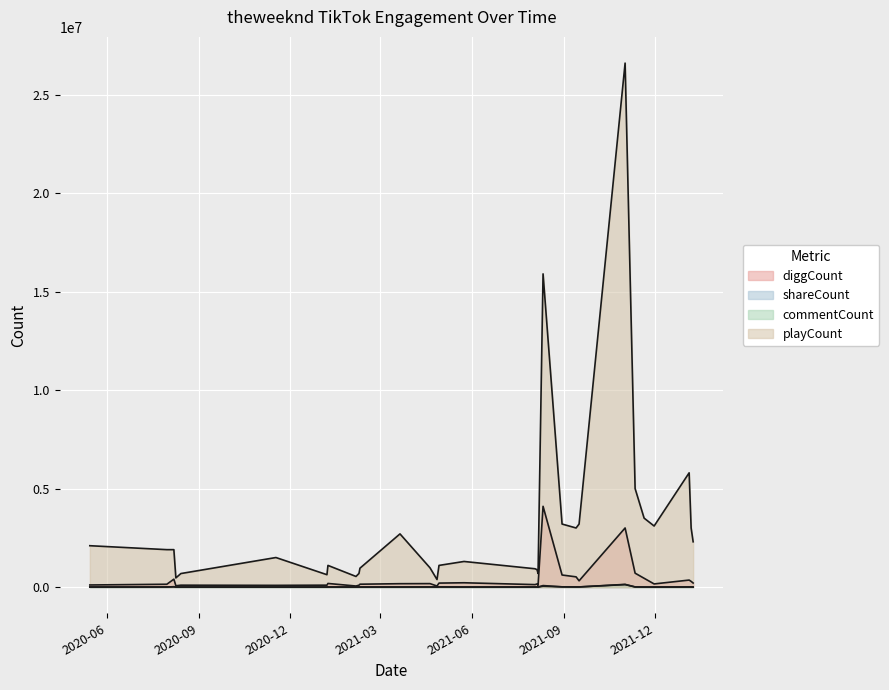

How many interior local peaks does the playCount series have?

7